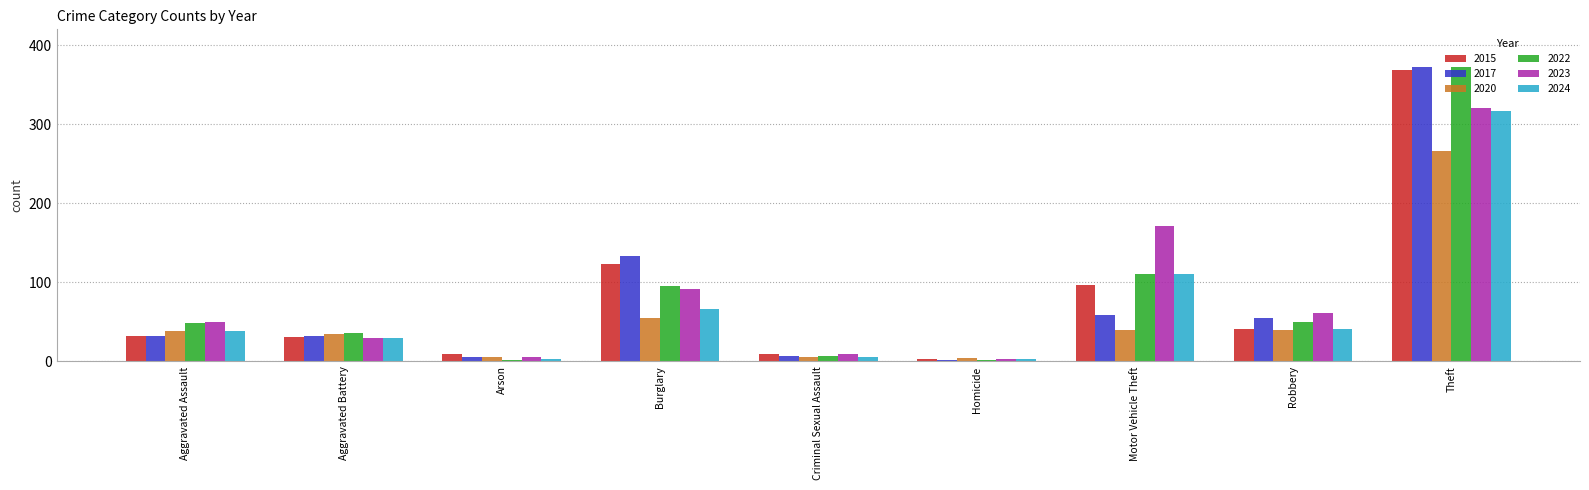

What is the sum of the 2017 values at Robbery and Criminal Sexual Assault?

62